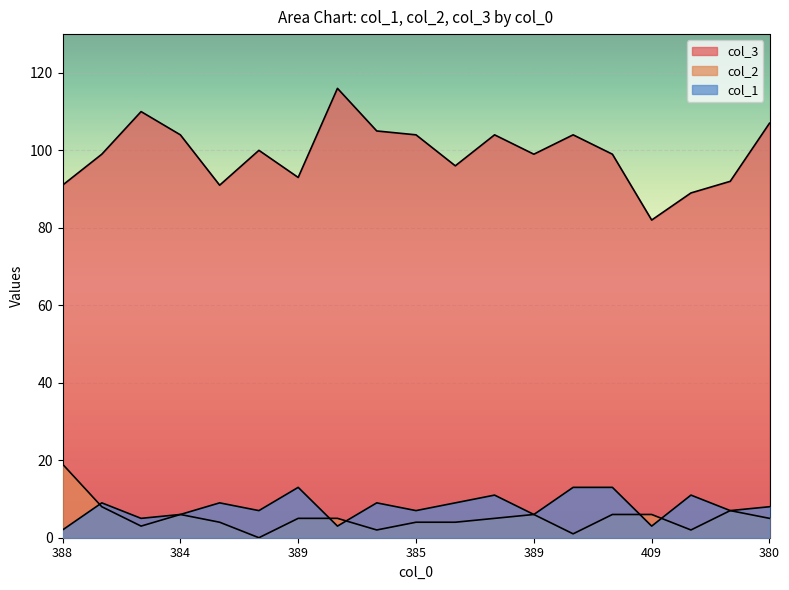

At how many categories does at least one series exceed 59?

19